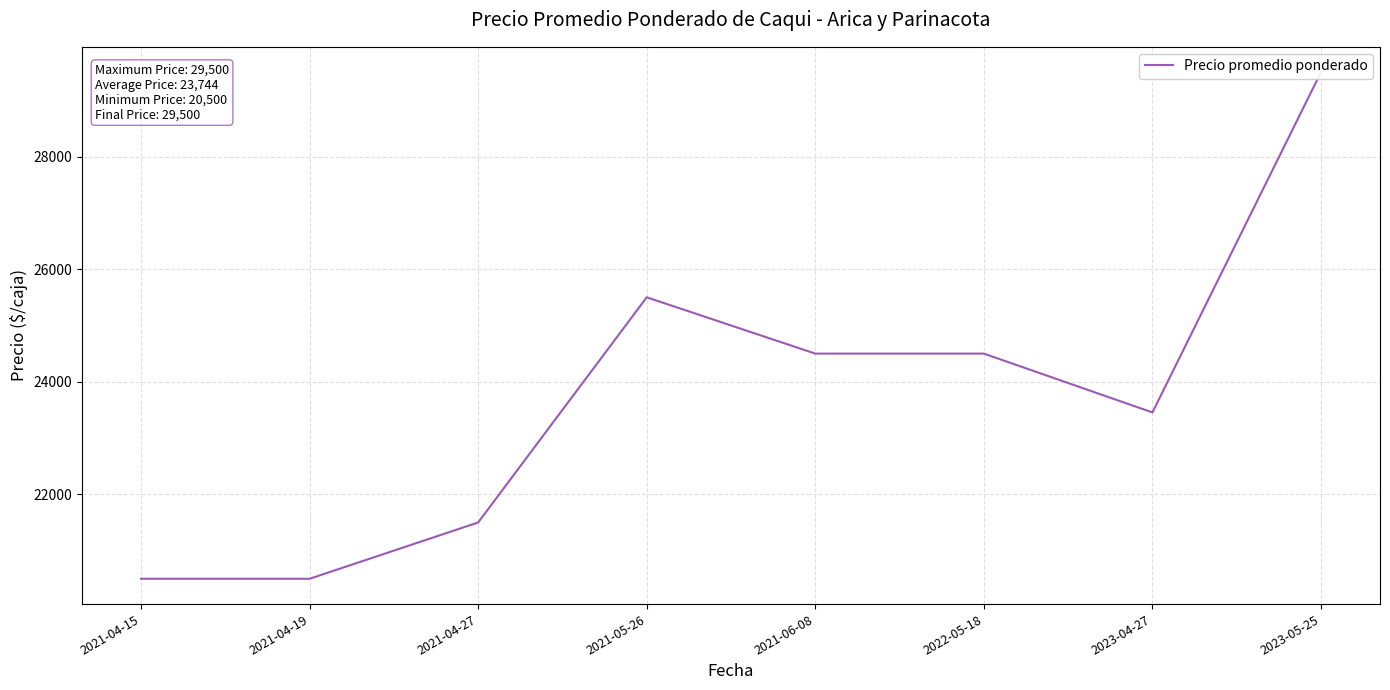

Reading left to right, transcribe all the data shown in this chart.

2021-04-15=20500	2021-04-19=20500	2021-04-27=21500	2021-05-26=25500	2021-06-08=24500	2022-05-18=24500	2023-04-27=23455	2023-05-25=29500